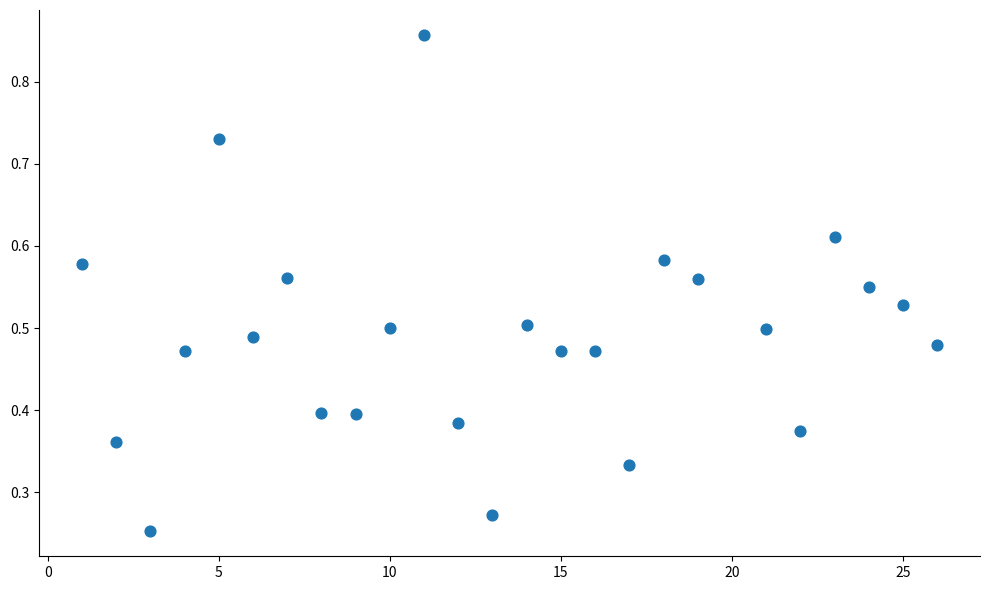

What is the range of X values (max minus min)?

25.0